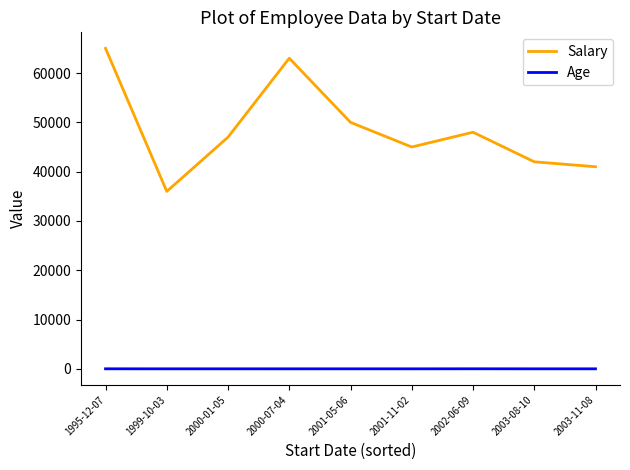

Which category has the highest value in the Salary series?

1995-12-07